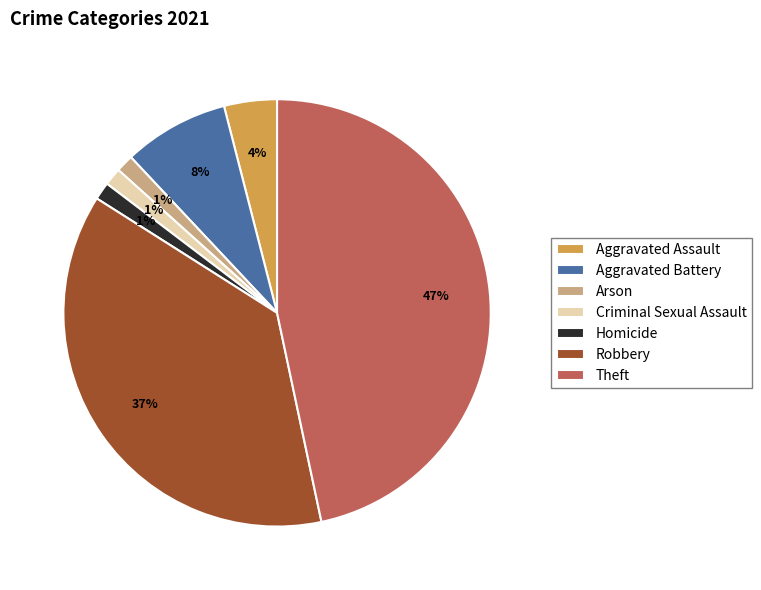

Combined, do Theft and Homicide account for over 50%?

No